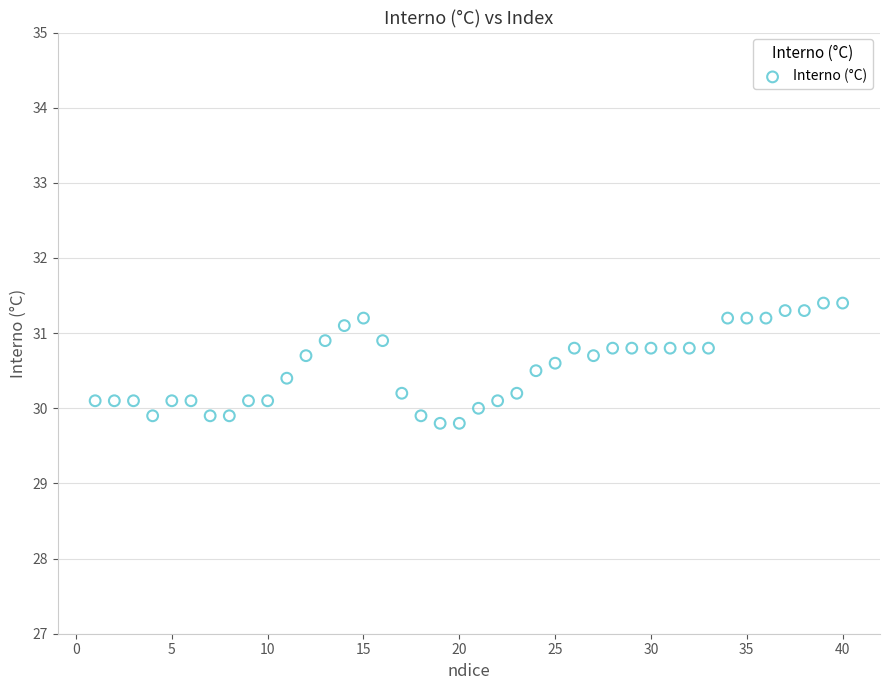

What is the range of Y values (max minus min)?

1.6